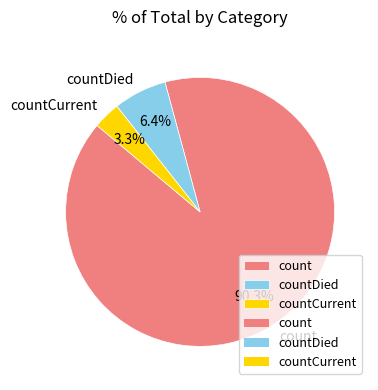

Which category has the smallest portion of the pie?

countCurrent